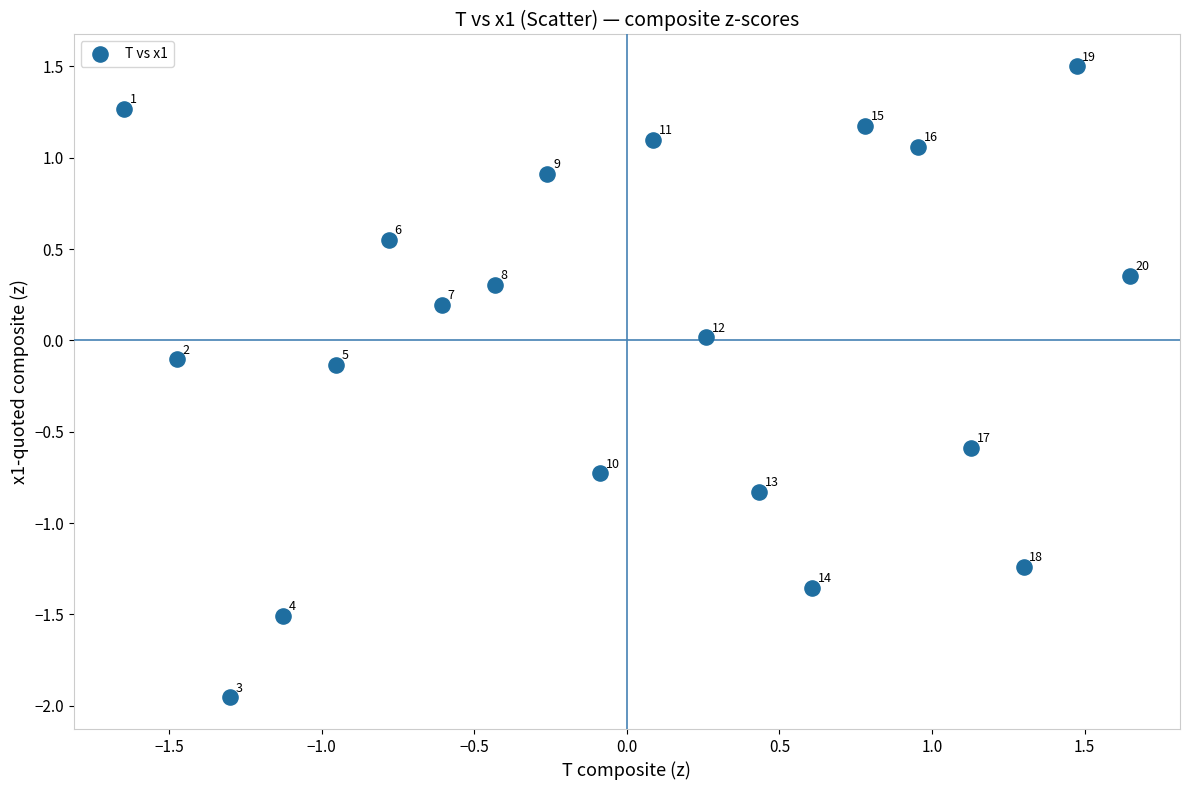

What is the range of Y values (max minus min)?

3.5